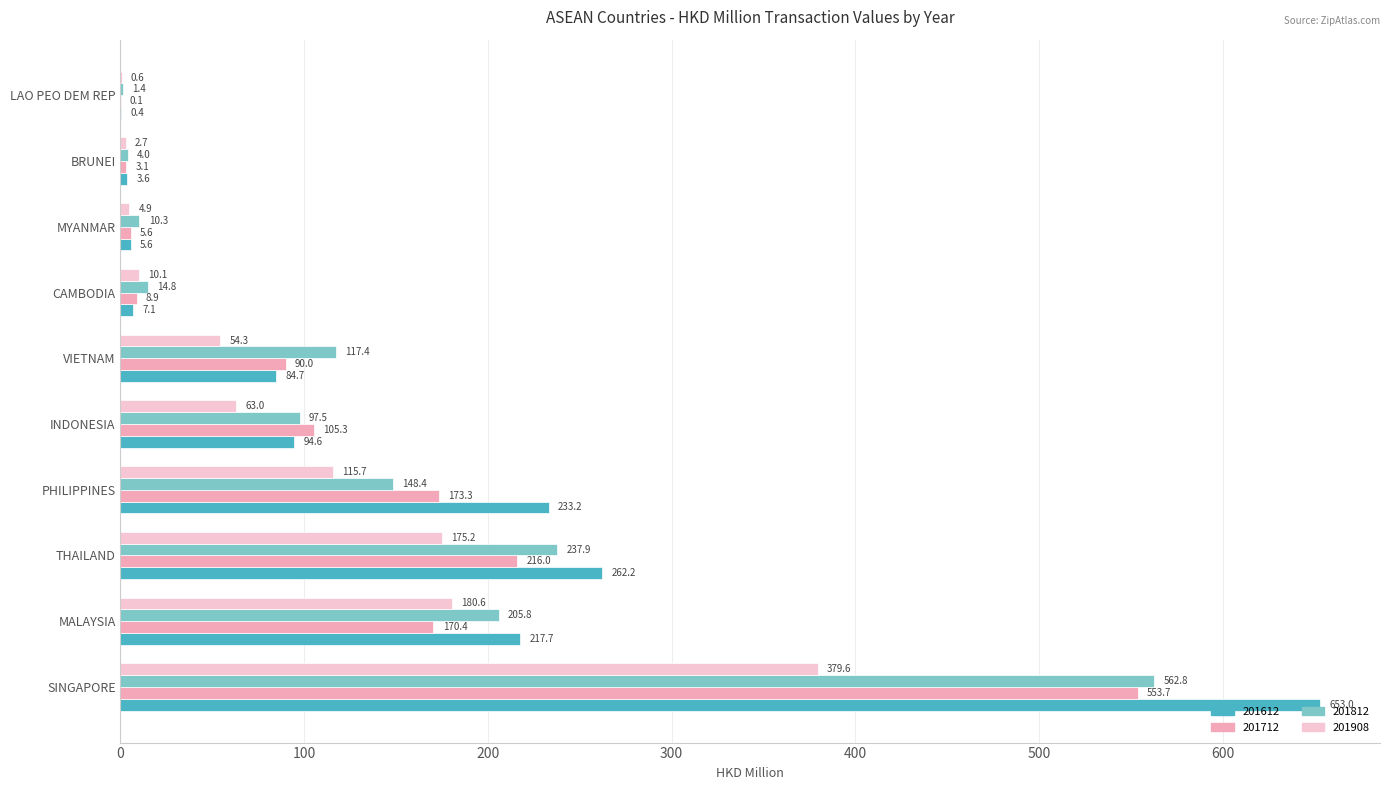

Which label corresponds to the largest value in the chart?

SINGAPORE